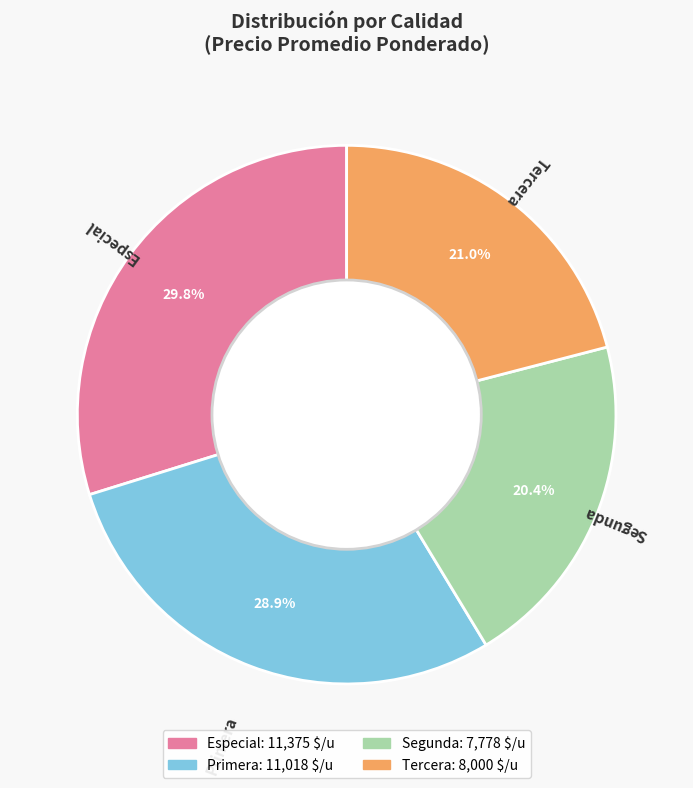

What is the ratio of the value at Segunda to the value at Tercera?

1.0